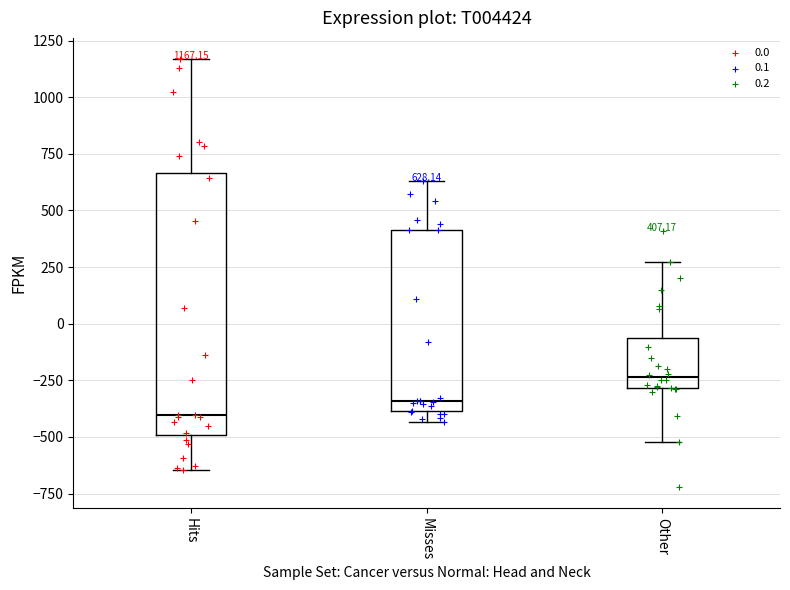

Which box's median line is the highest?

Other